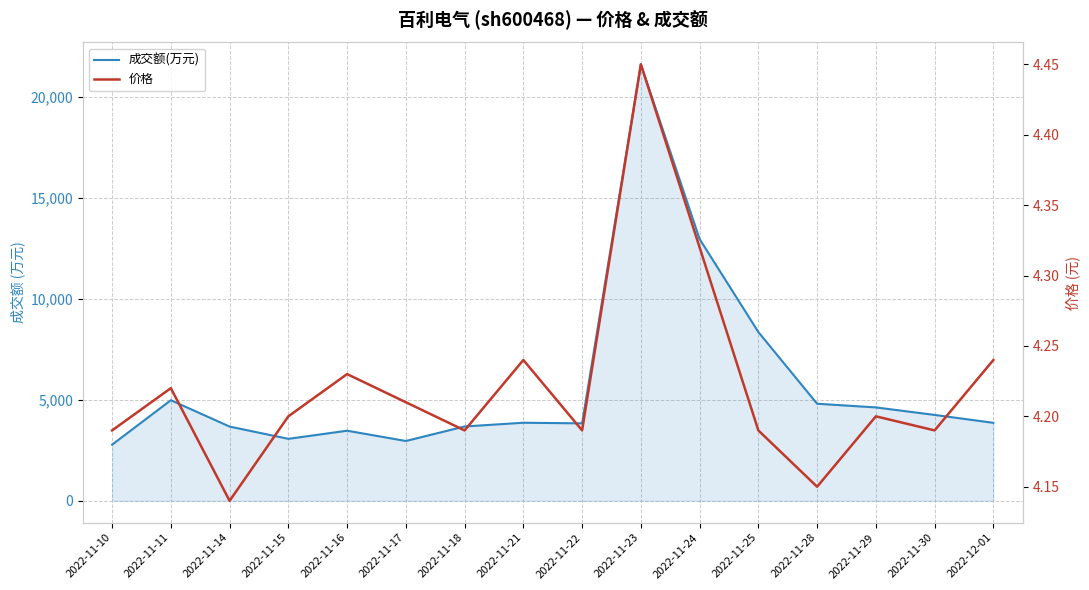

The 成交额(万元) series shows 1633.4 at 2022-11-15. True or false?

False